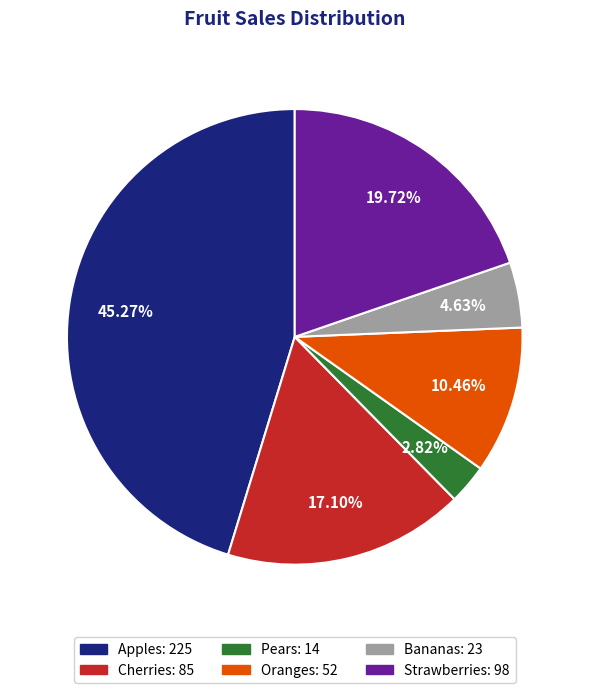

How much of the chart is everything except Strawberries?

80.3%